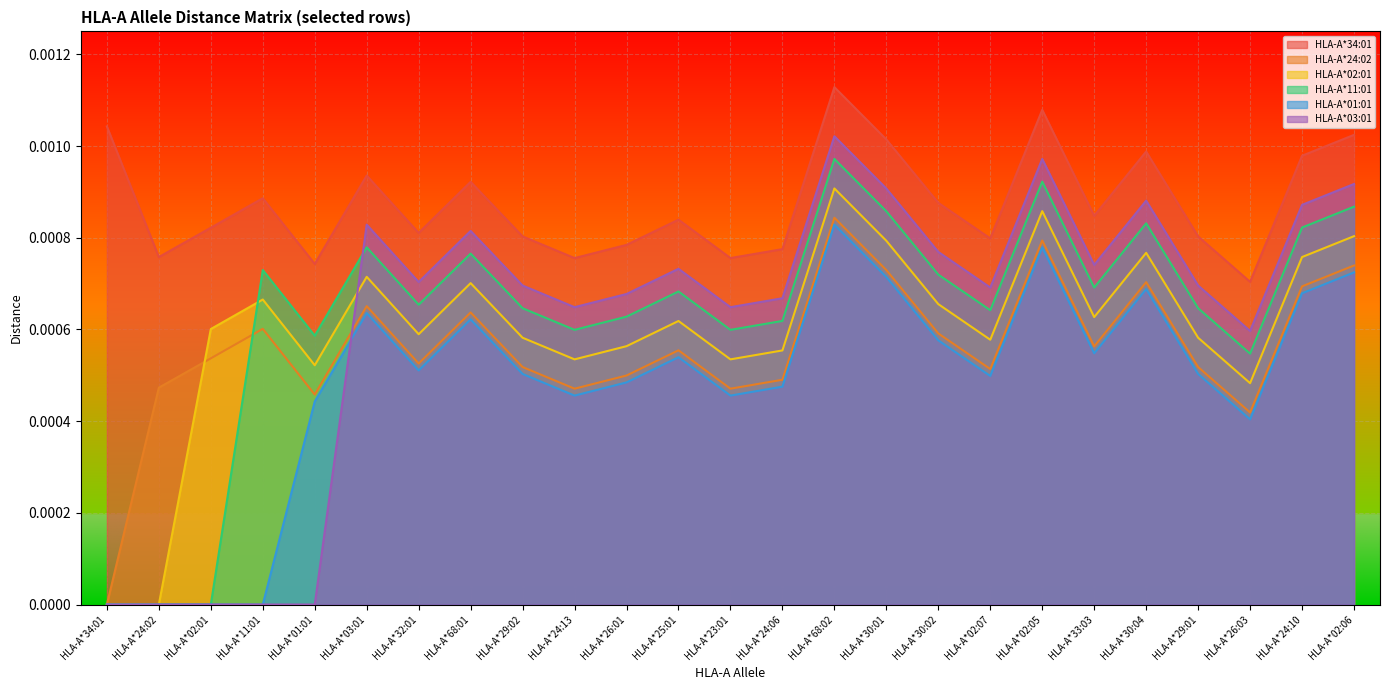

Which series has the largest range (max minus min)?

HLA-A*03:01